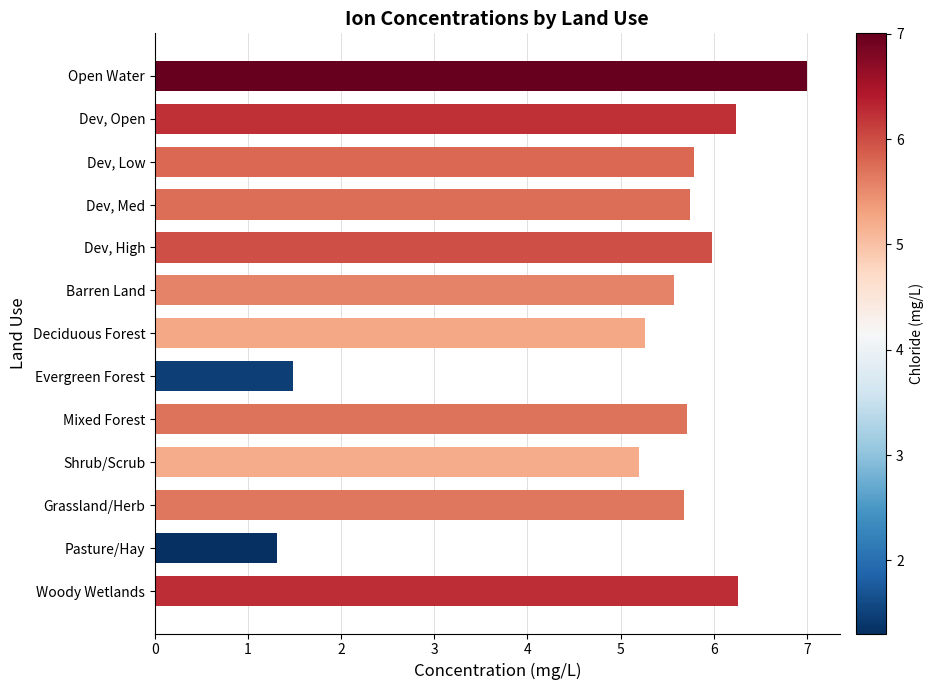

What is the label of the 7th bar from the bottom?

Deciduous Forest